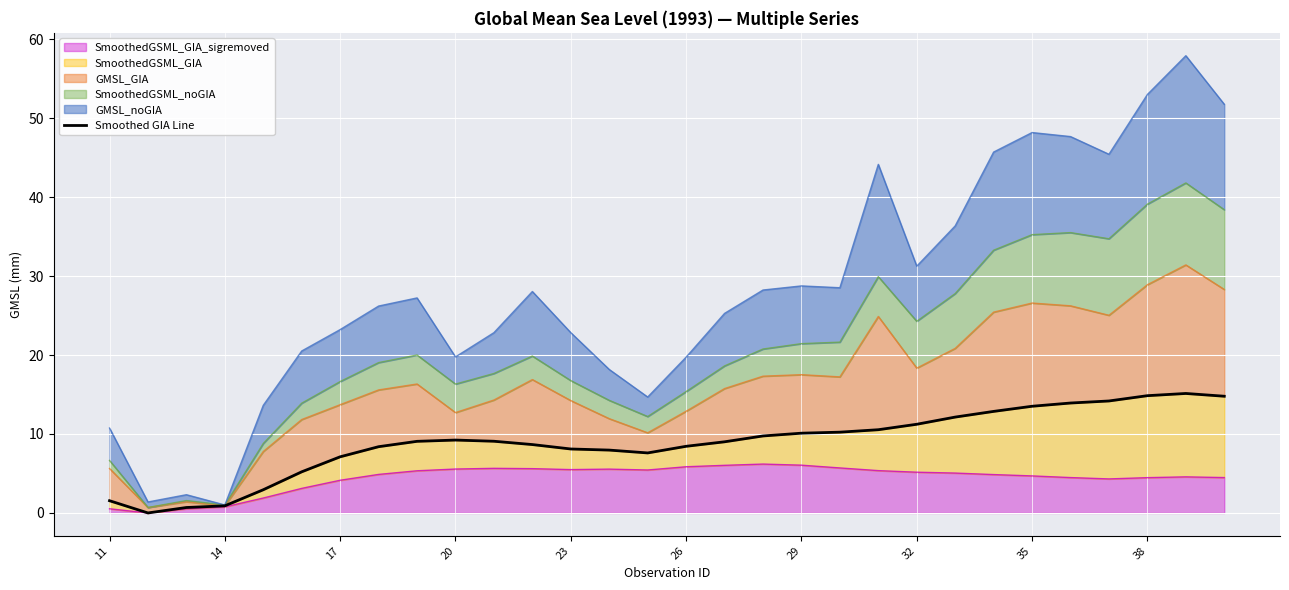

What is the maximum value for SmoothedGSML_GIA_sigremoved?

6.2